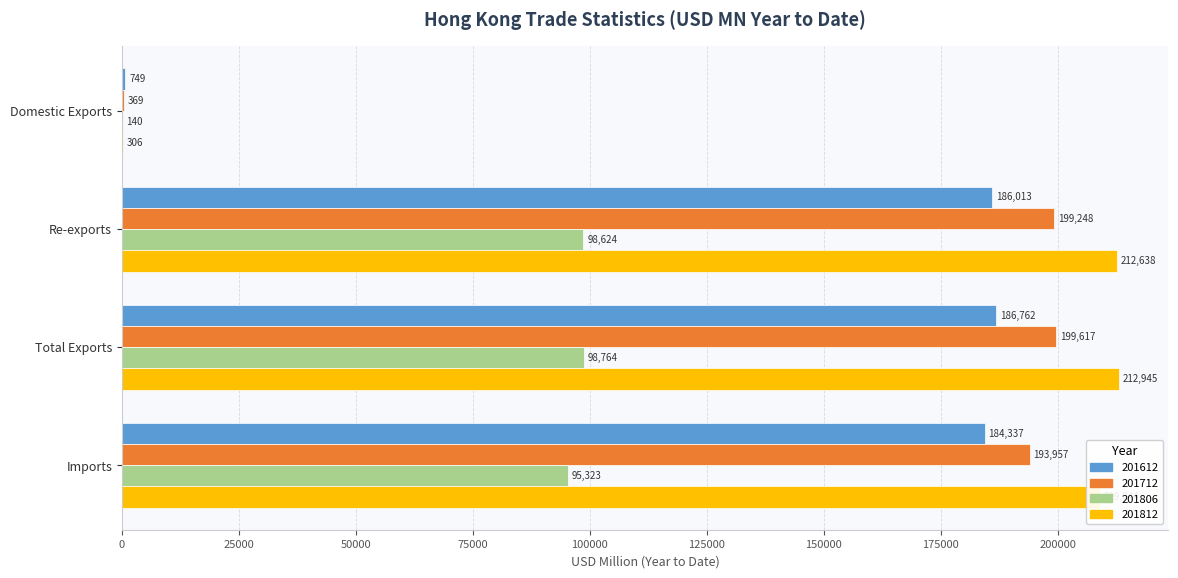

How many series are shown in this chart?

4